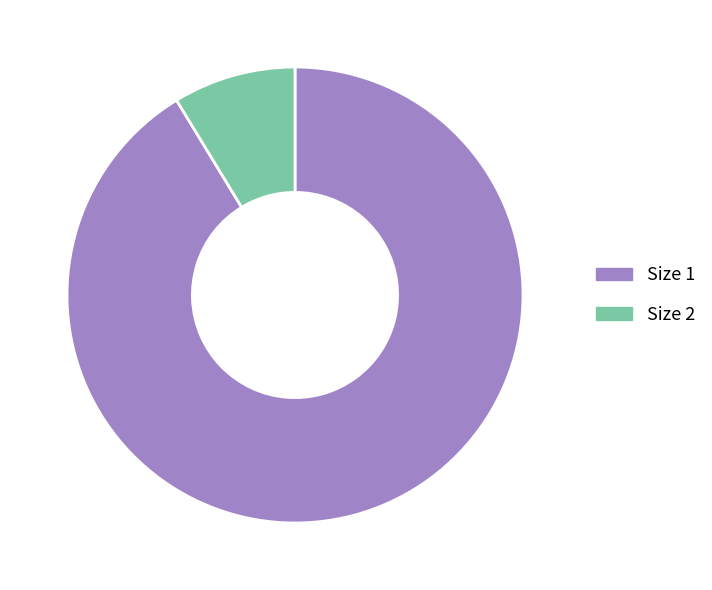

Which slice is the smallest?

Size 2